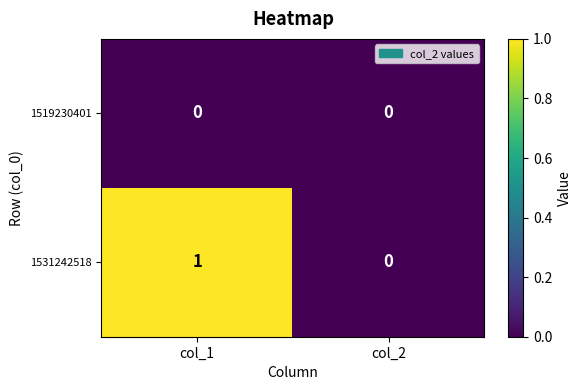

Reading left to right, transcribe all the data shown in this chart.

1519230401: 0	0
1531242518: 1	0